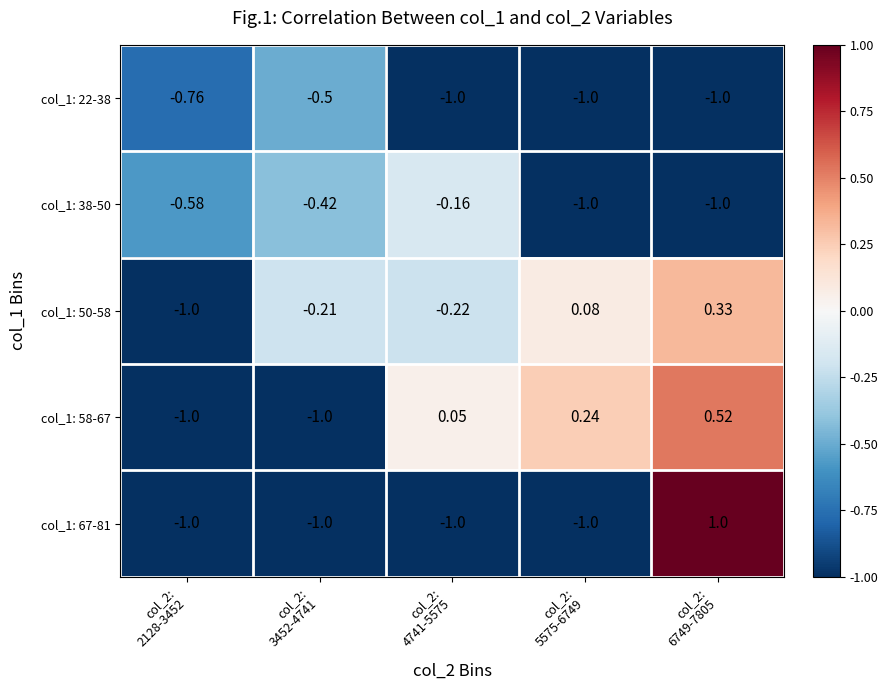

Reading left to right, extract all data points from this chart.

col_1: 22-38: col_2:
2128-3452=-0.8	col_2:
3452-4741=-0.5	col_2:
4741-5575=-1.0	col_2:
5575-6749=-1.0	col_2:
6749-7805=-1.0
col_1: 38-50: col_2:
2128-3452=-0.6	col_2:
3452-4741=-0.4	col_2:
4741-5575=-0.2	col_2:
5575-6749=-1.0	col_2:
6749-7805=-1.0
col_1: 50-58: col_2:
2128-3452=-1.0	col_2:
3452-4741=-0.2	col_2:
4741-5575=-0.2	col_2:
5575-6749=0.1	col_2:
6749-7805=0.3
col_1: 58-67: col_2:
2128-3452=-1.0	col_2:
3452-4741=-1.0	col_2:
4741-5575=0.1	col_2:
5575-6749=0.2	col_2:
6749-7805=0.5
col_1: 67-81: col_2:
2128-3452=-1.0	col_2:
3452-4741=-1.0	col_2:
4741-5575=-1.0	col_2:
5575-6749=-1.0	col_2:
6749-7805=1.0